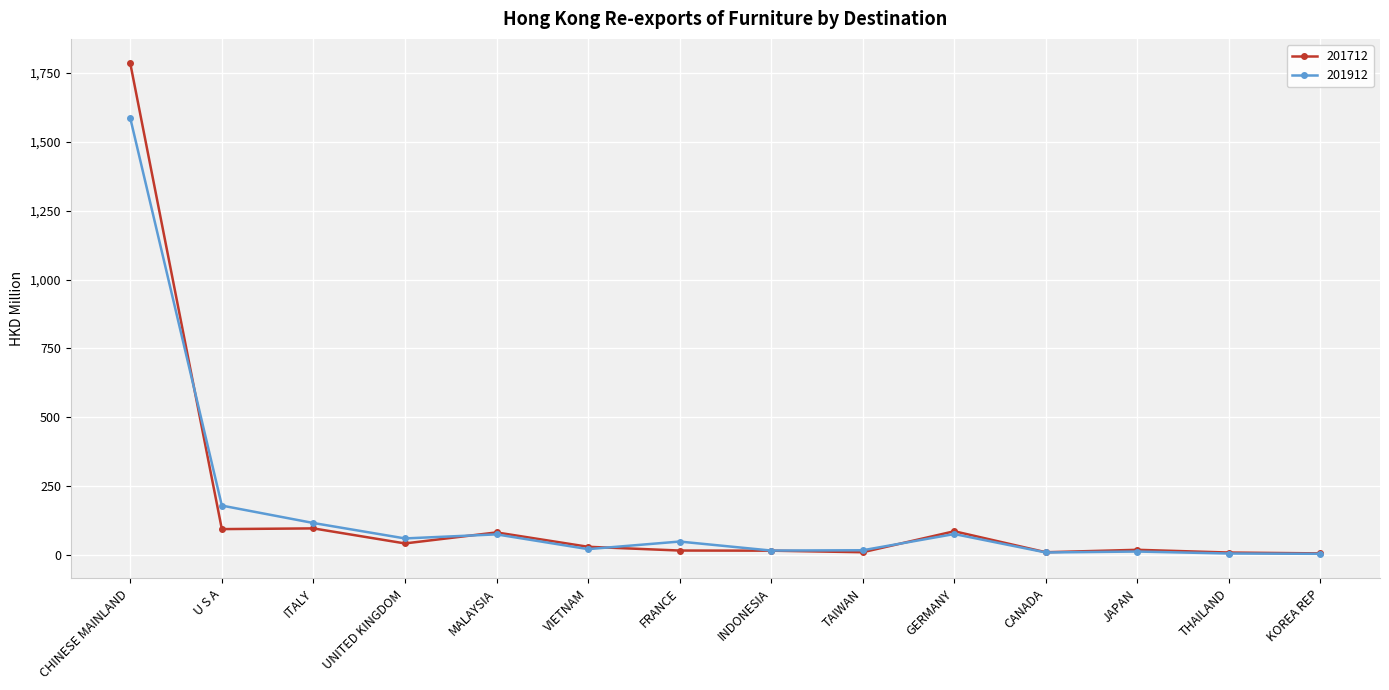

What position from the left is GERMANY?

10